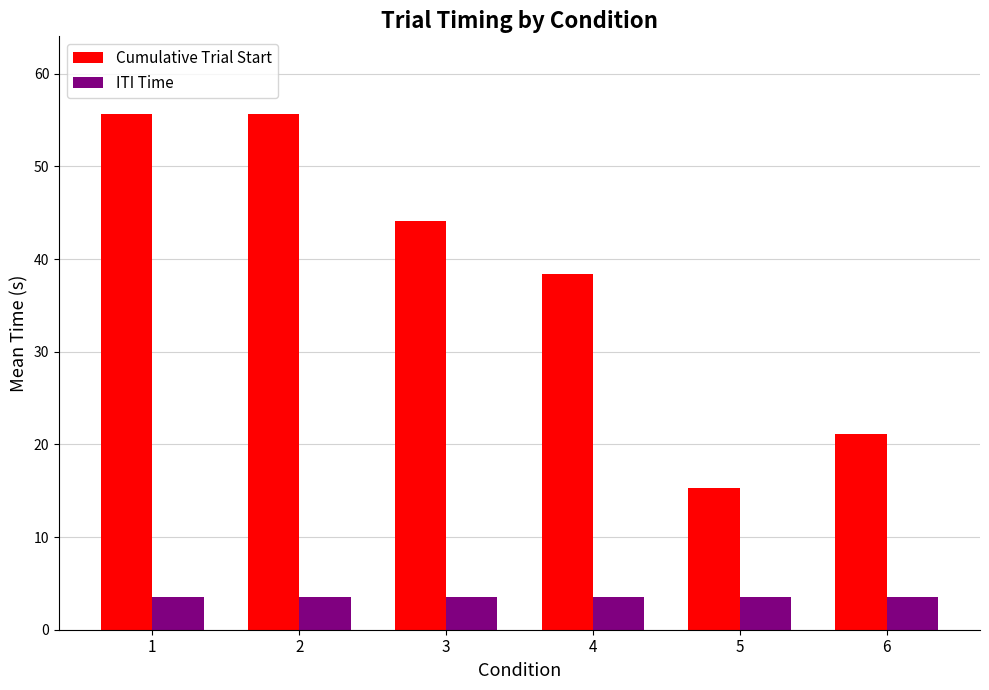

How many values in the Cumulative Trial Start series exceed 44?

3